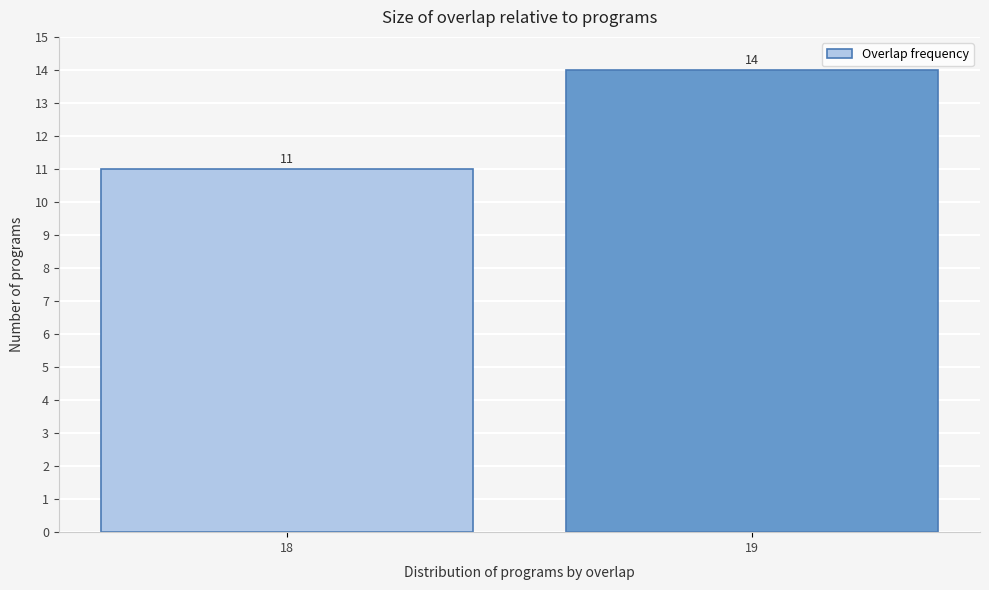

Reading left to right, extract all data points from this chart.

11	14